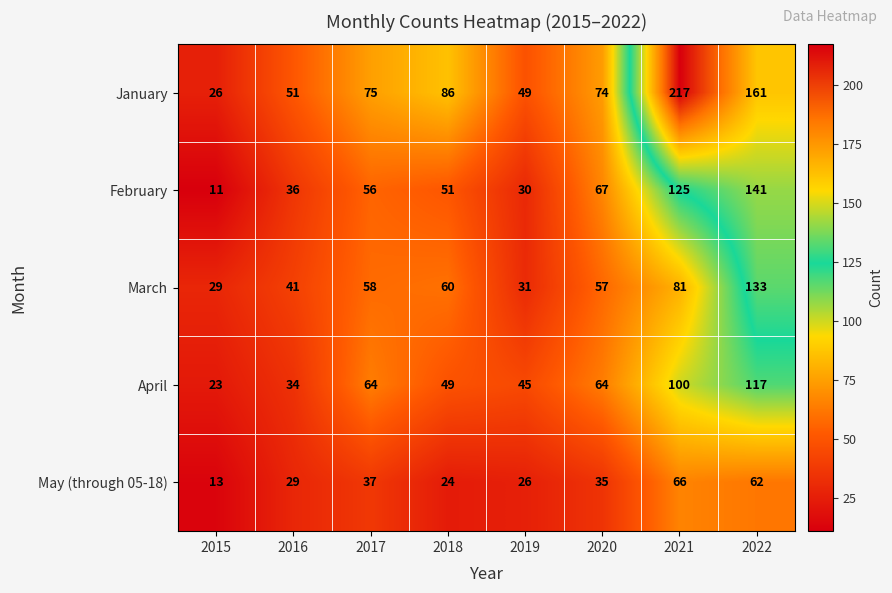

What is the minimum value for March?

29